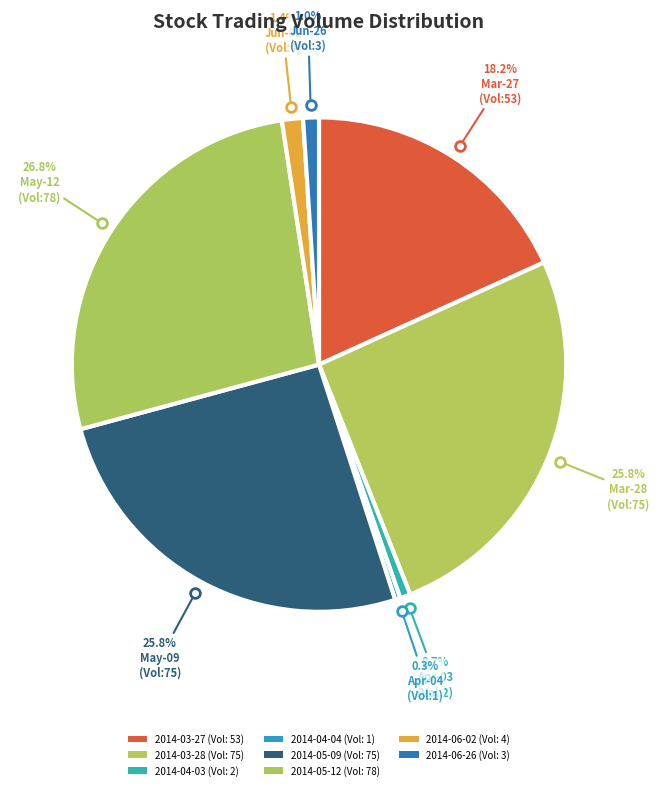

How many slices are in this pie chart?

8